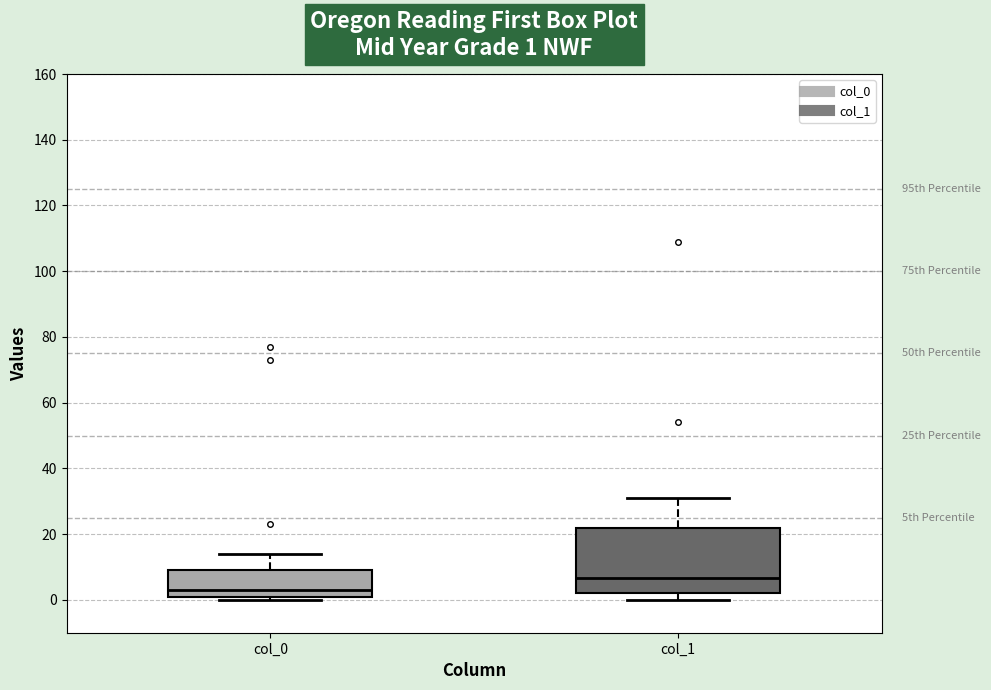

Which box is the tallest, from its lower edge to its upper edge?

col_1